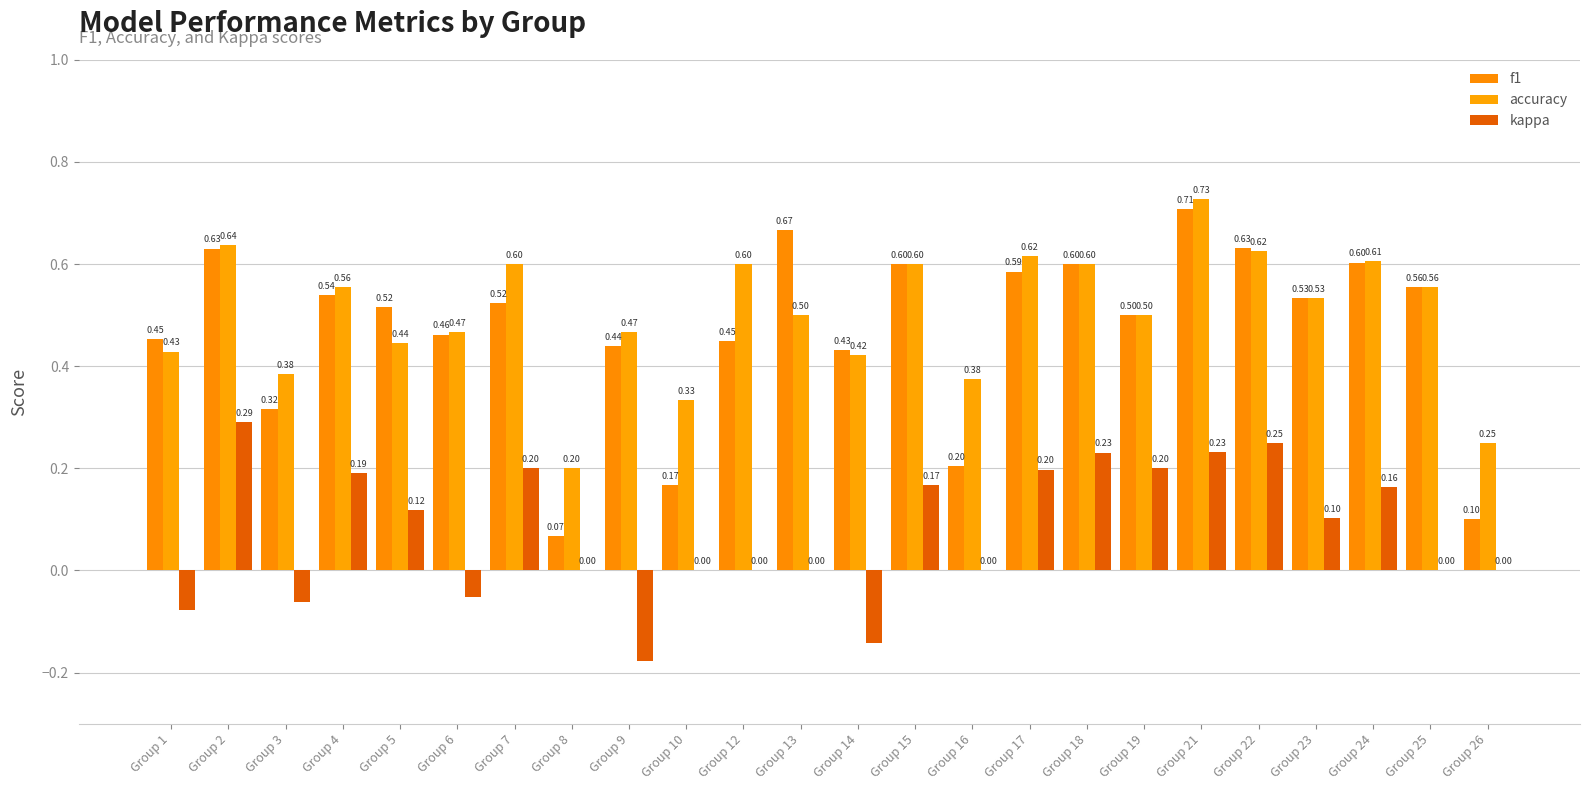

Are the bars grouped side by side (vs. stacked)?

Yes